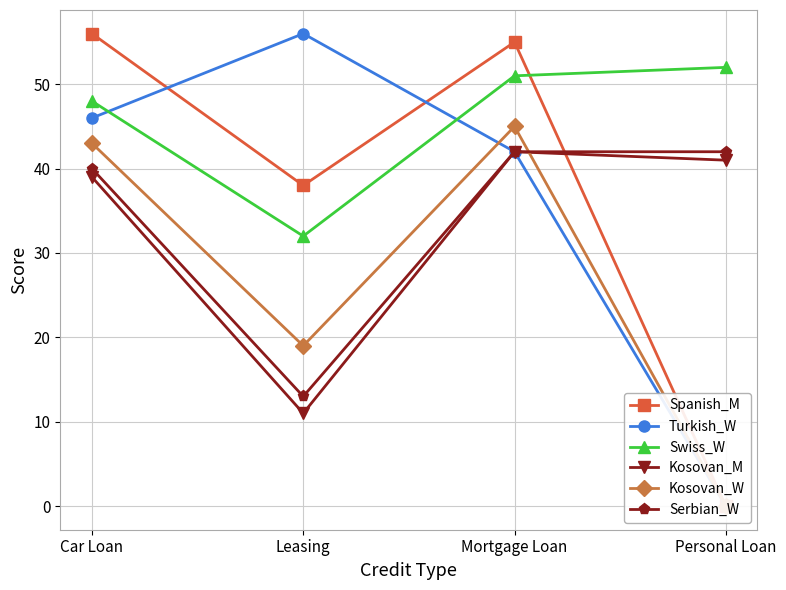

Which series has the widest spread of values?

Spanish_M